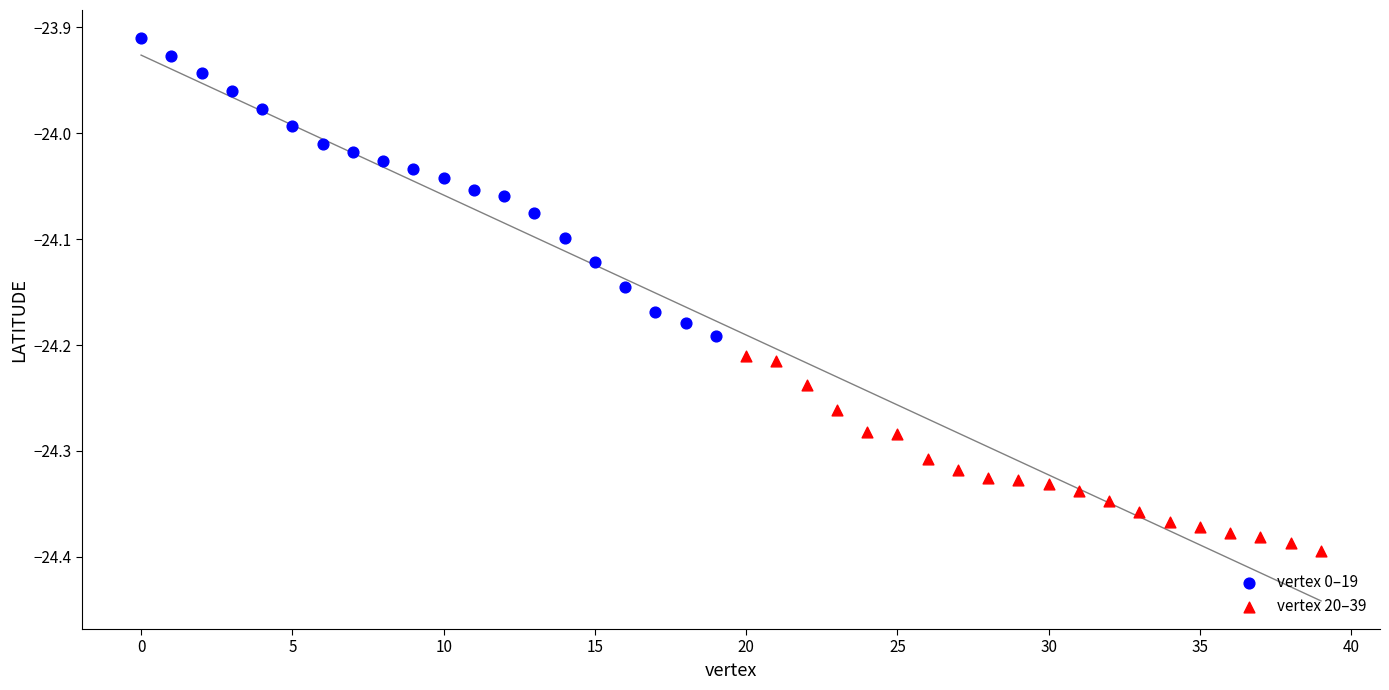

Which series contains the highest Y value?

vertex 0–19